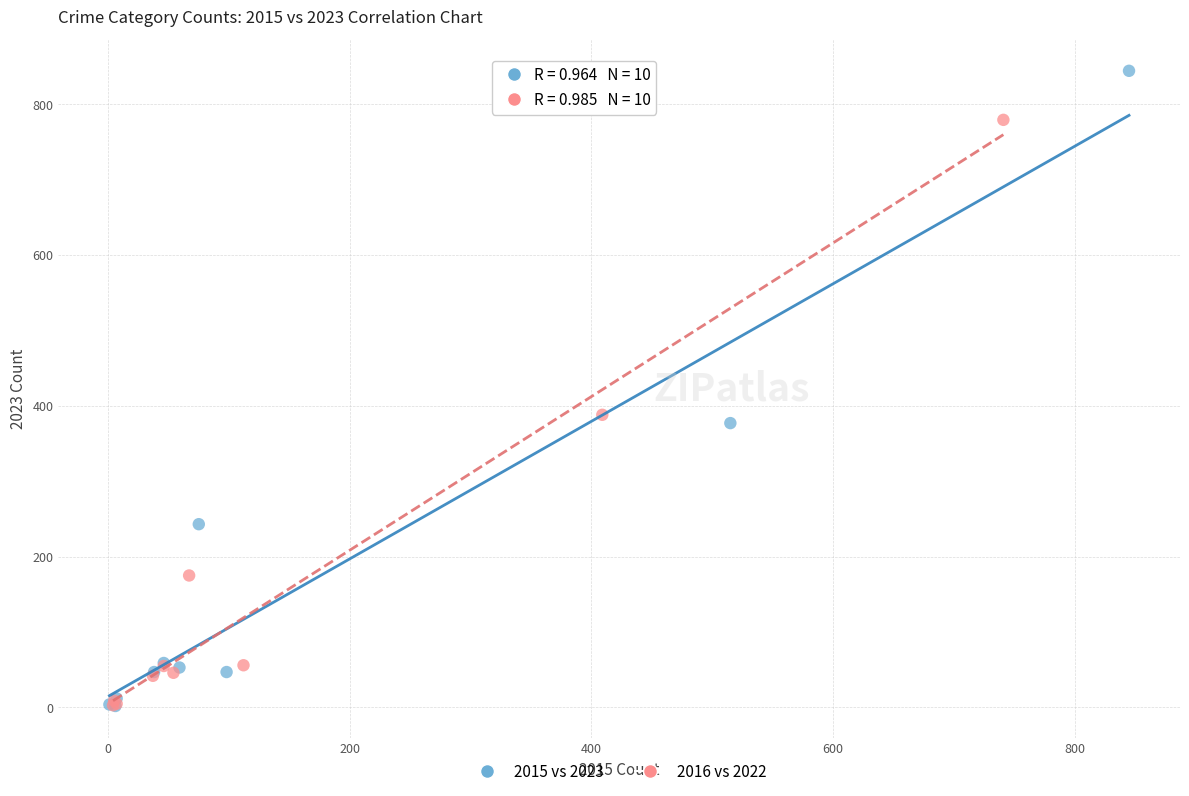

Which series has the largest Y range (max minus min)?

2015 vs 2023